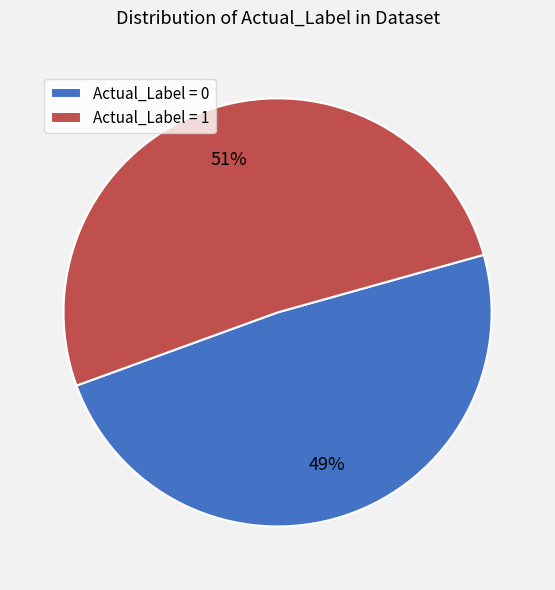

True or false: Actual_Label = 0 accounts for 58% of the total.

False